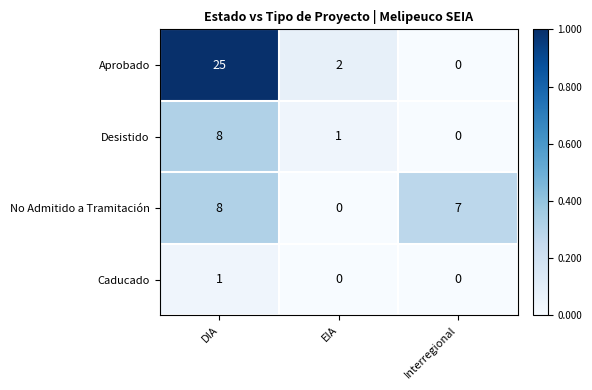

The value of Caducado at EIA is 0. True or false?

True